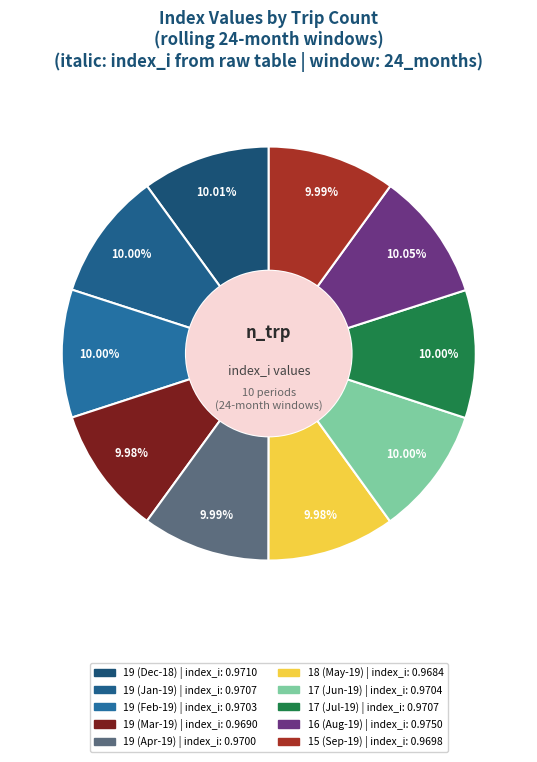

Is there any slice that represents more than half of the pie?

No